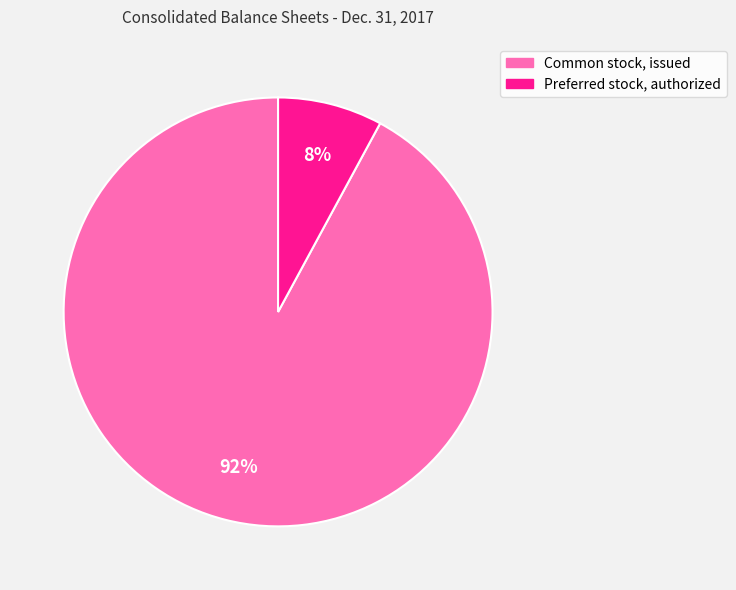

To the nearest percent, what portion does Common stock, issued represent?

92%